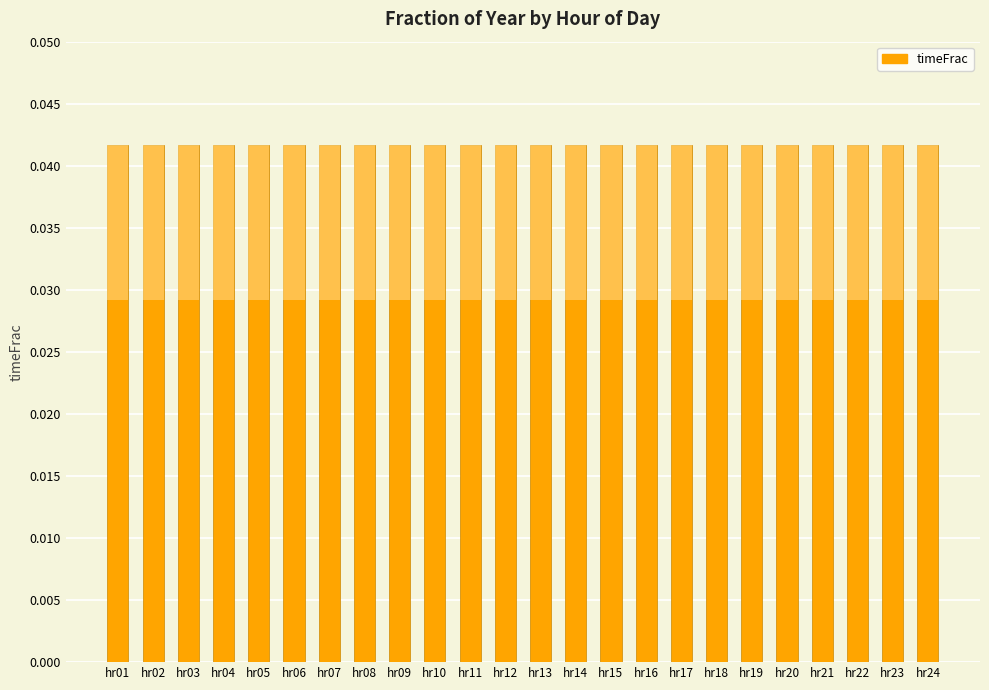

Rank the categories by value from lowest to highest.

hr24, hr01, hr02, hr03, hr04, hr05, hr06, hr07, hr08, hr09, hr10, hr11, hr12, hr13, hr14, hr15, hr16, hr17, hr18, hr19, hr20, hr21, hr22, hr23